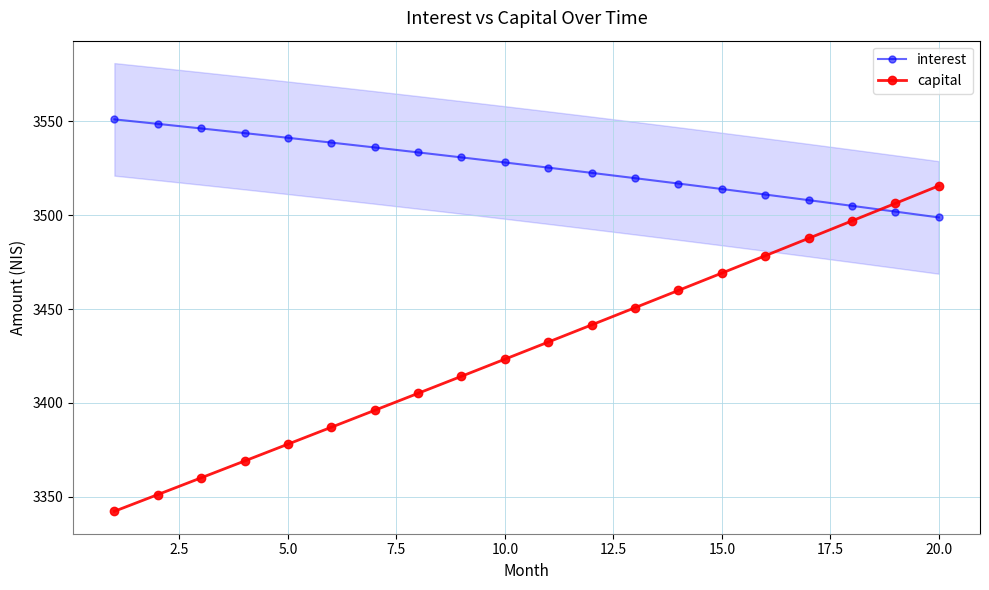

At which label does capital reach its peak?

20.0